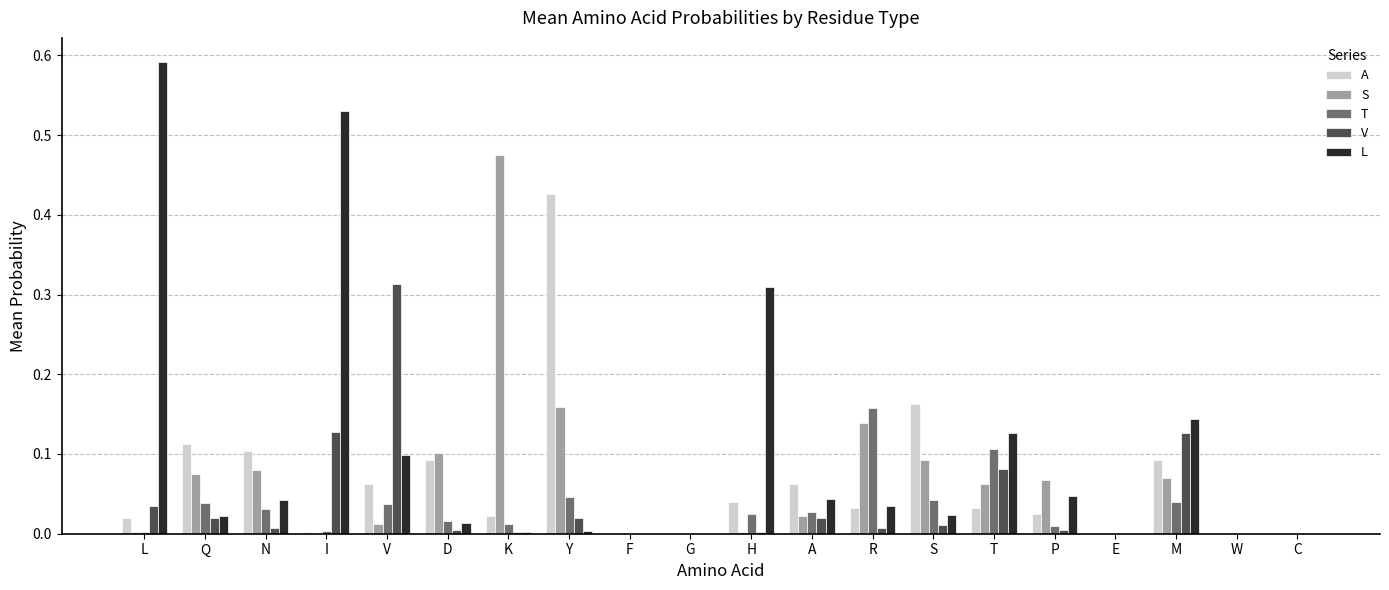

The value of S at S is 0.0. True or false?

False